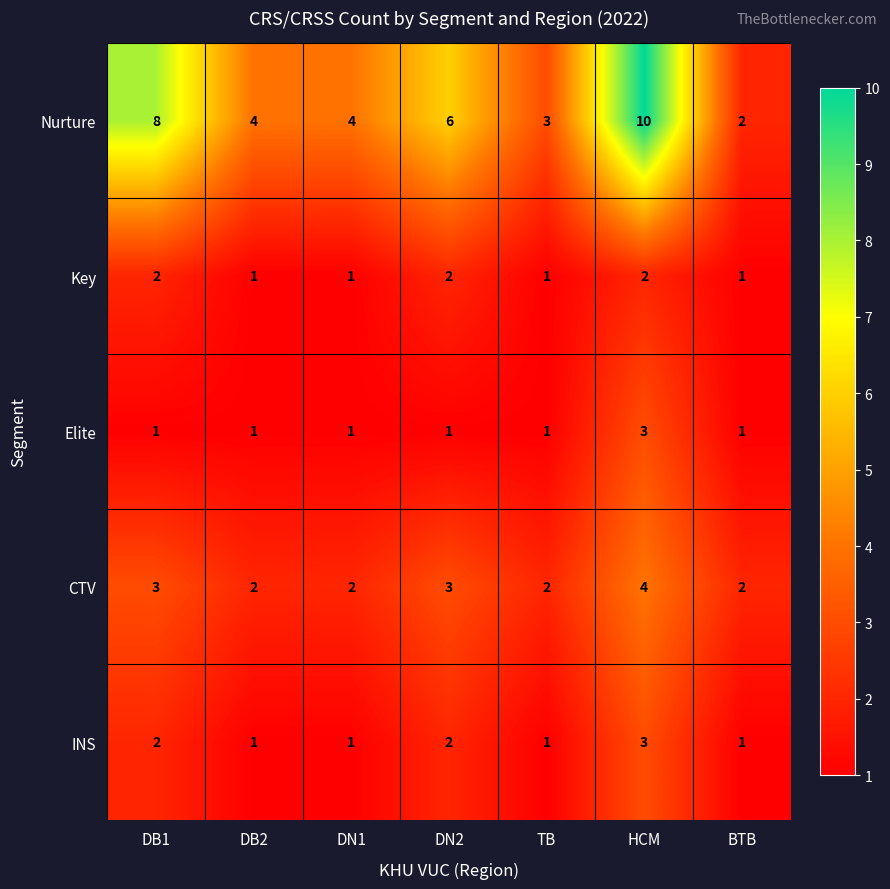

What is the sum of all Nurture values?

37